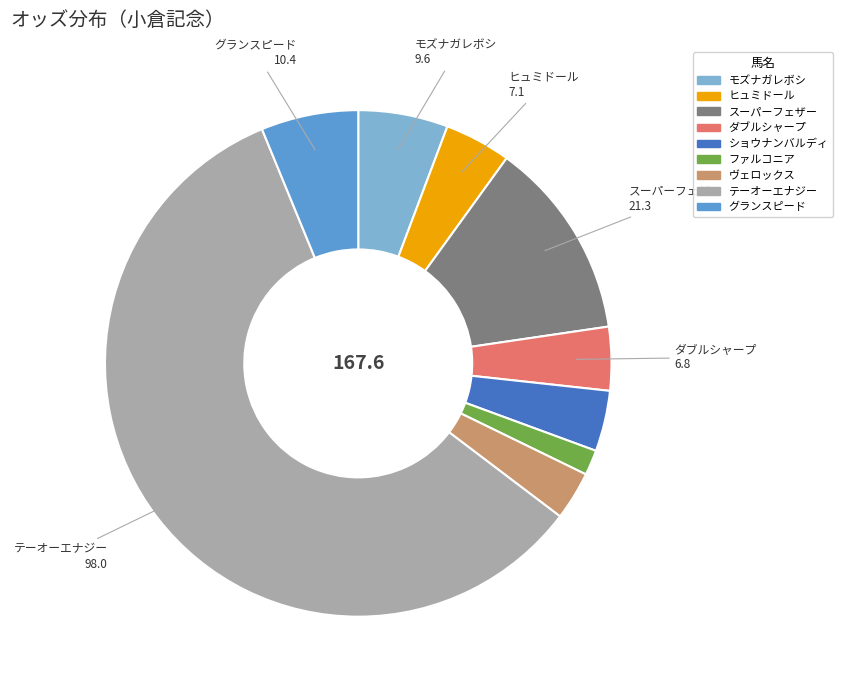

What is the smallest slice in the pie chart?

ファルコニア